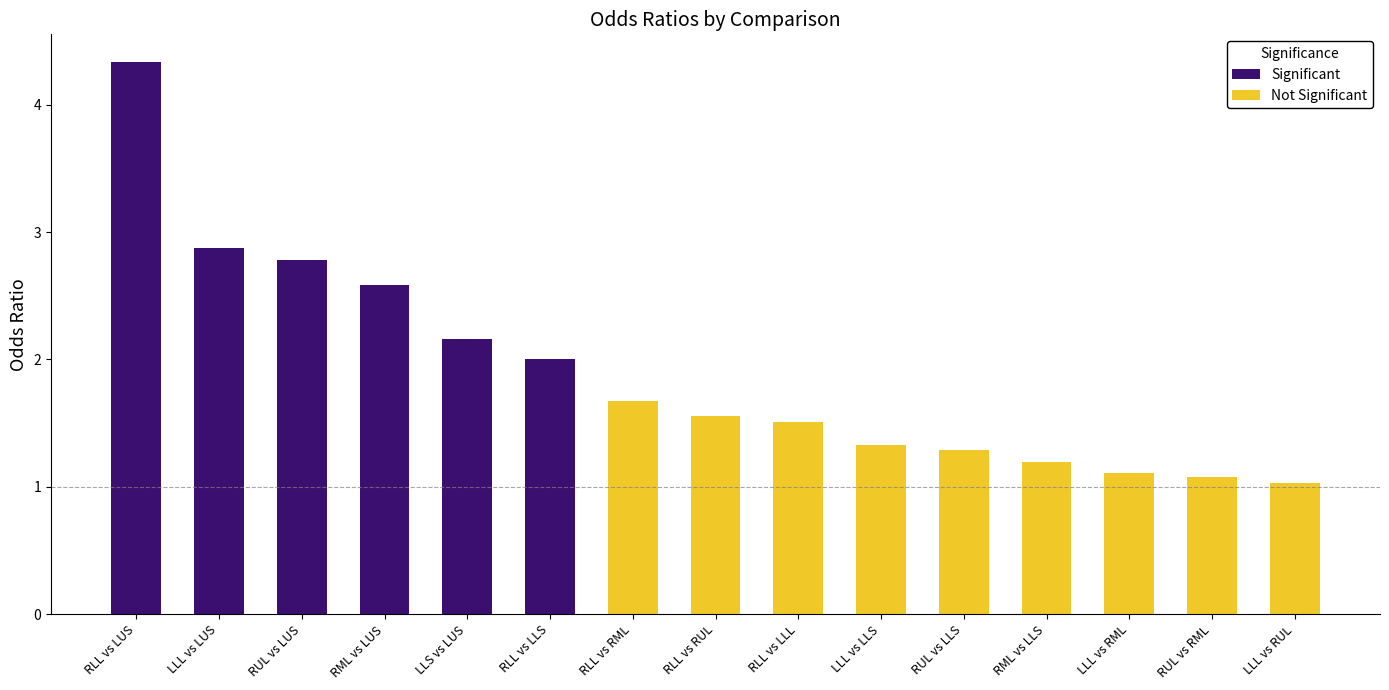

What is the sum of the Odds_Ratio values at LLL vs RUL and LLL vs LLS?

2.4